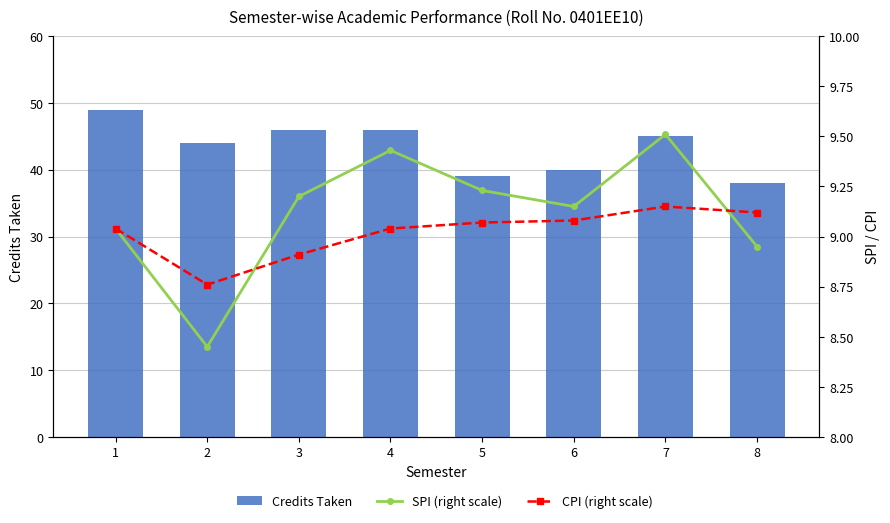

Reading left to right, list all the values displayed in this chart.

Credits Taken: 49.0	44.0	46.0	46.0	39.0	40.0	45.0	38.0
SPI (right scale): 9.0	8.4	9.2	9.4	9.2	9.2	9.5	8.9
CPI (right scale): 9.0	8.8	8.9	9.0	9.1	9.1	9.2	9.1